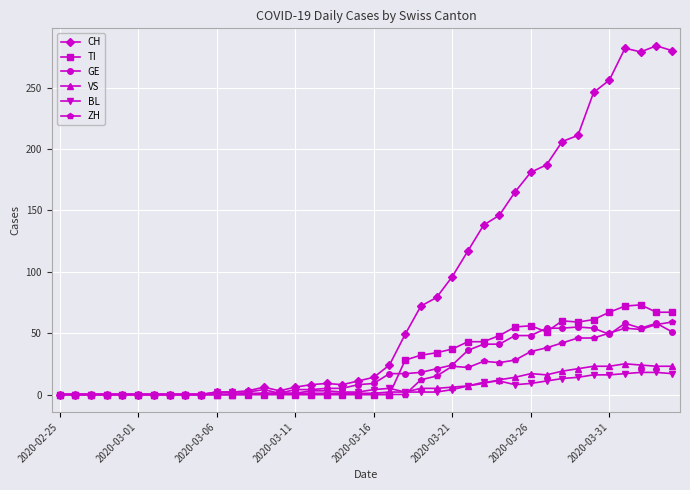

True or false: GE has more than 1 points higher than both neighbors.

True